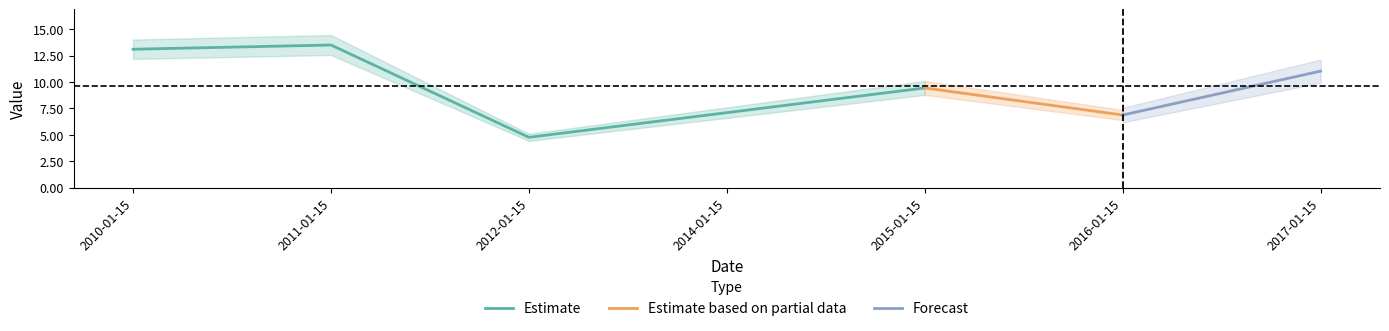

Approximately how many times larger is the value at 2017-01-15 compared to 2014-01-15?

1.6